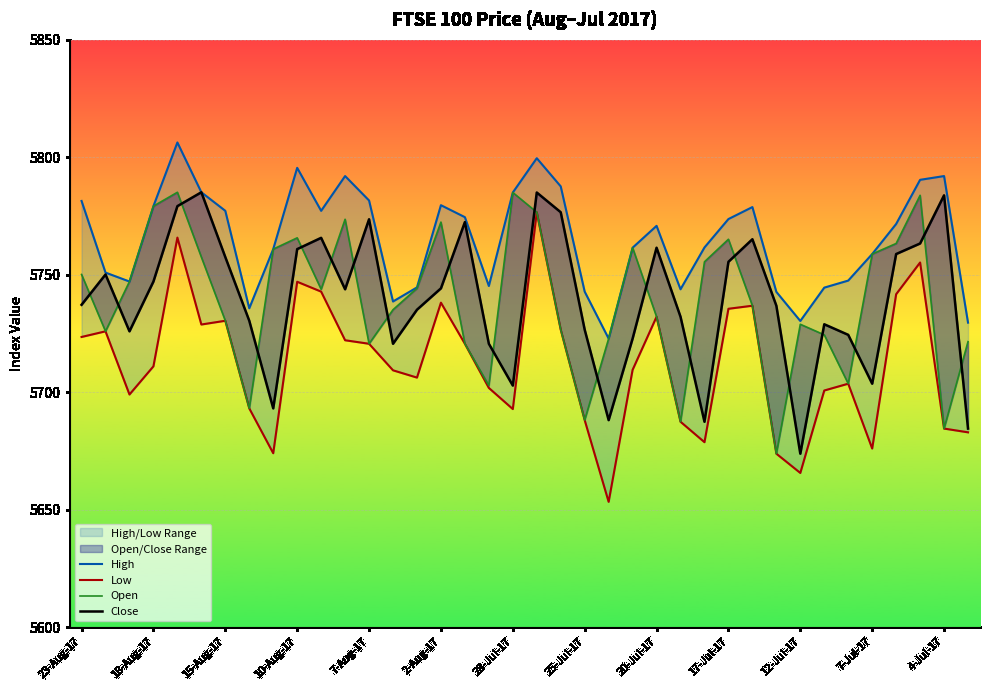

True or false: Low and High cross at least once.

False